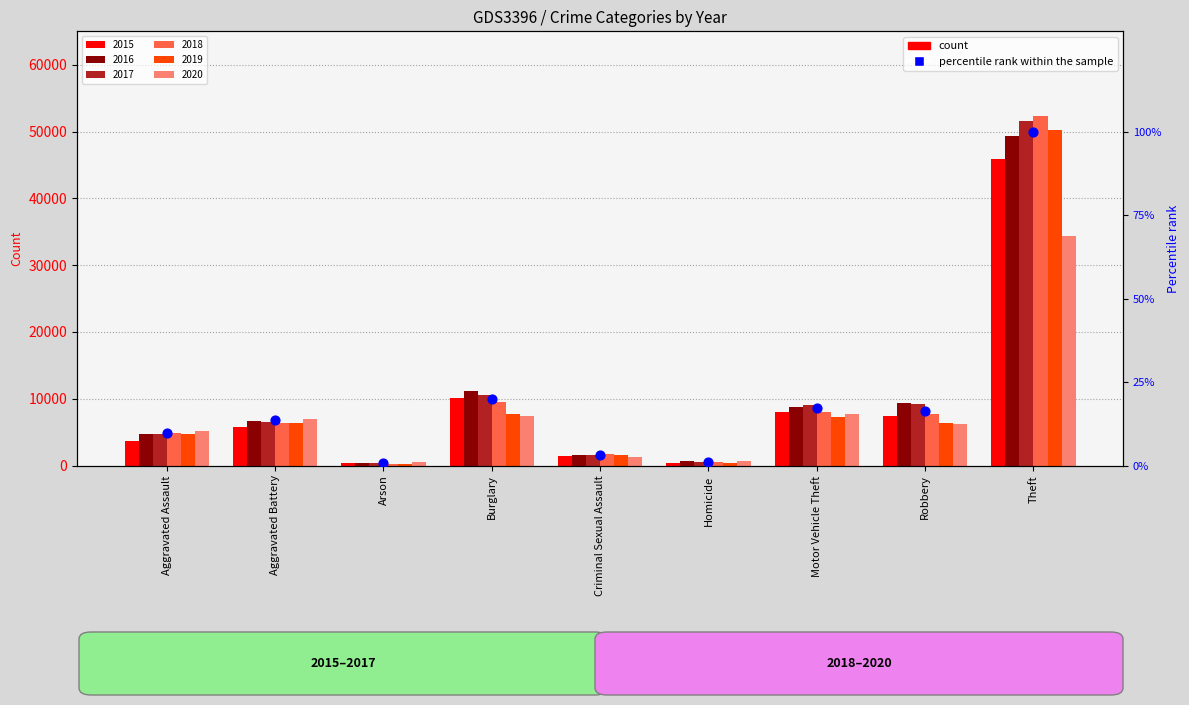

Between Criminal Sexual Assault and Aggravated Assault, which is larger?

Aggravated Assault